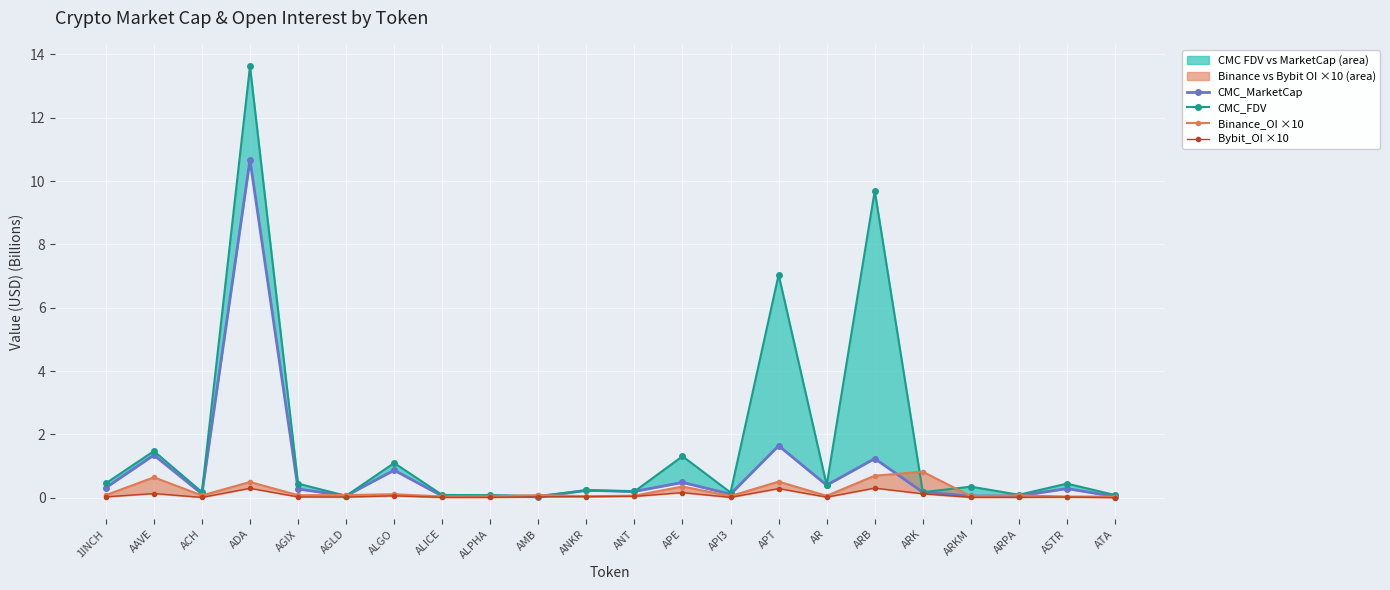

What is the average value of the CMC_MarketCap series?

0.9